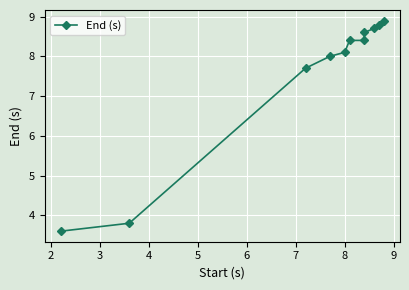

What is the sum of all values?

83.0